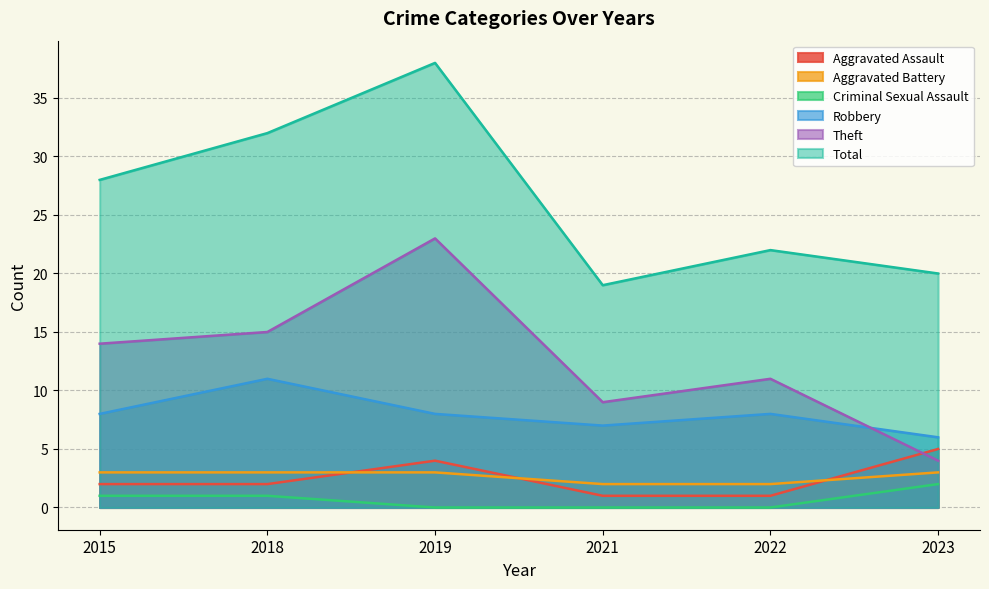

What is the difference between the maximum and minimum values in the Aggravated Battery series?

1